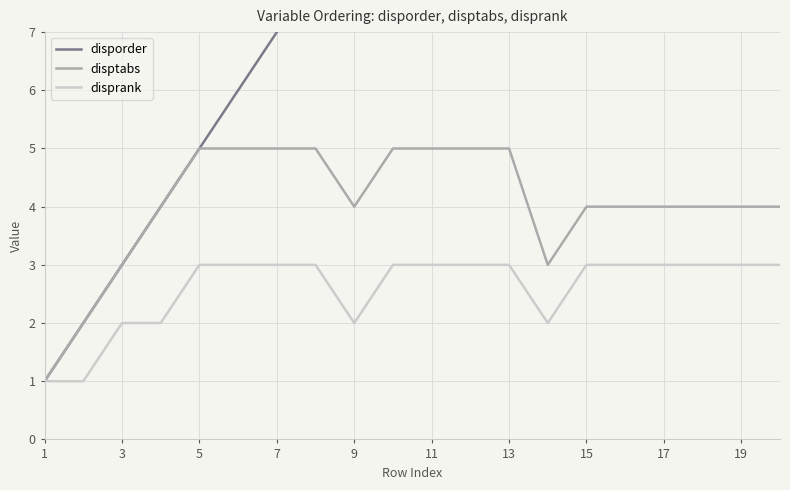

True or false: disptabs and disprank intersect in this chart.

False